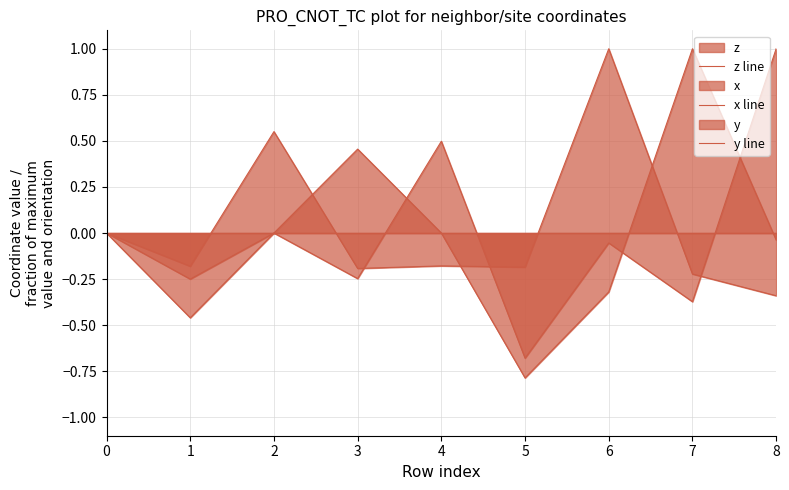

What is the difference between the z line values at 2 and 6?

0.4